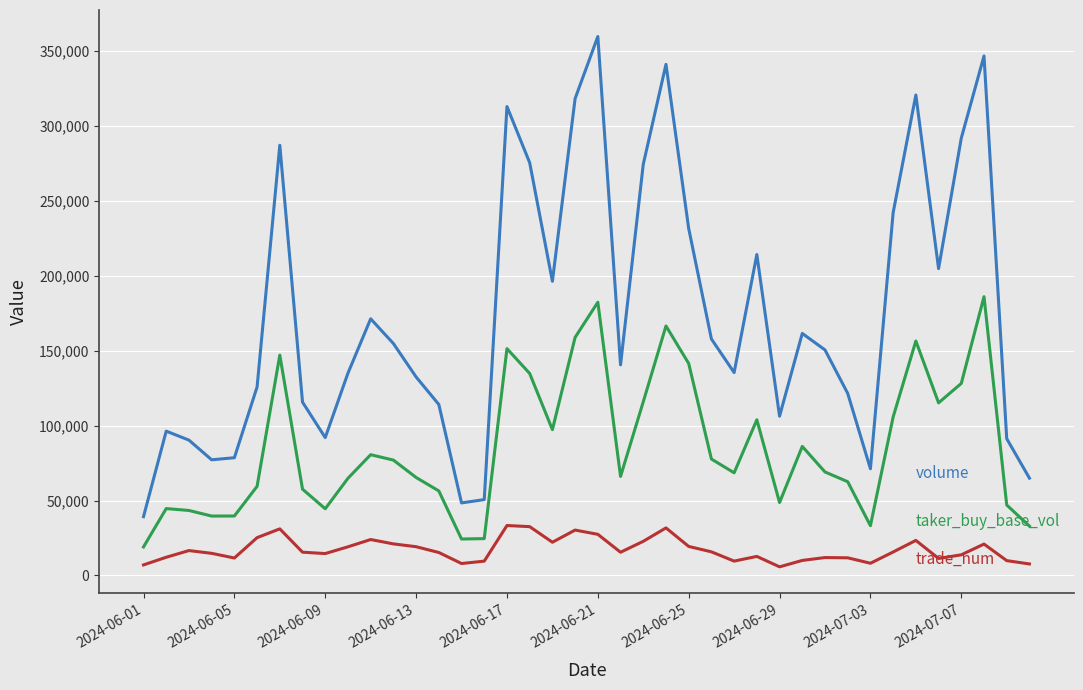

What is the greatest value displayed?

359628.4